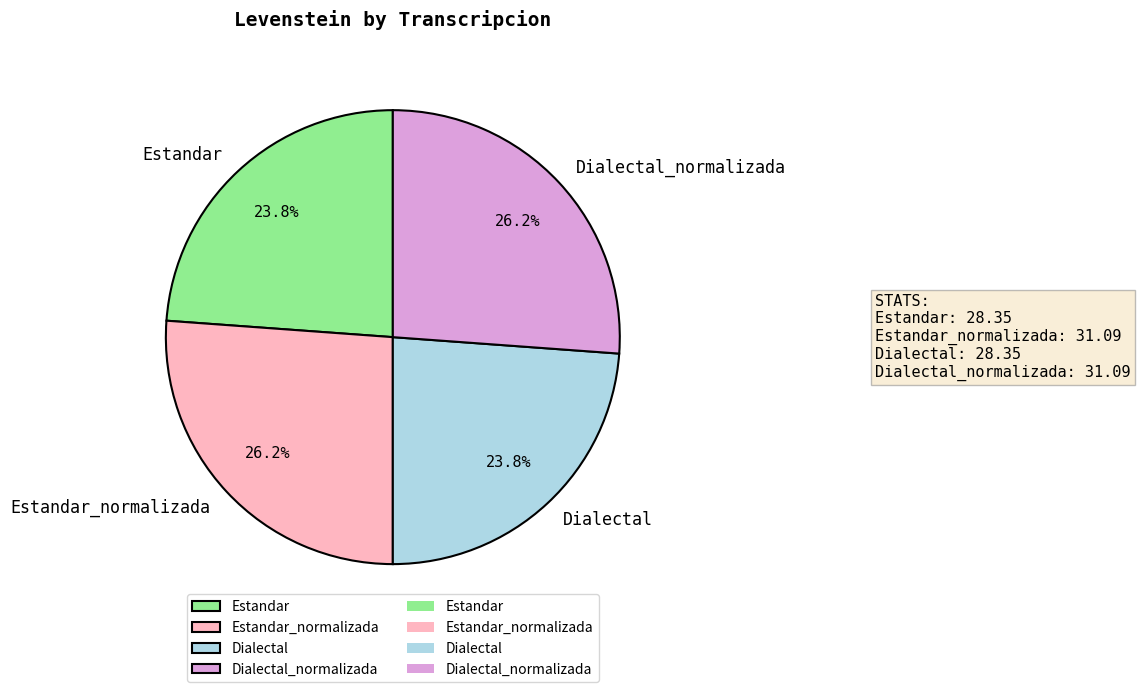

True or false: Estandar accounts for 24% of the total.

True